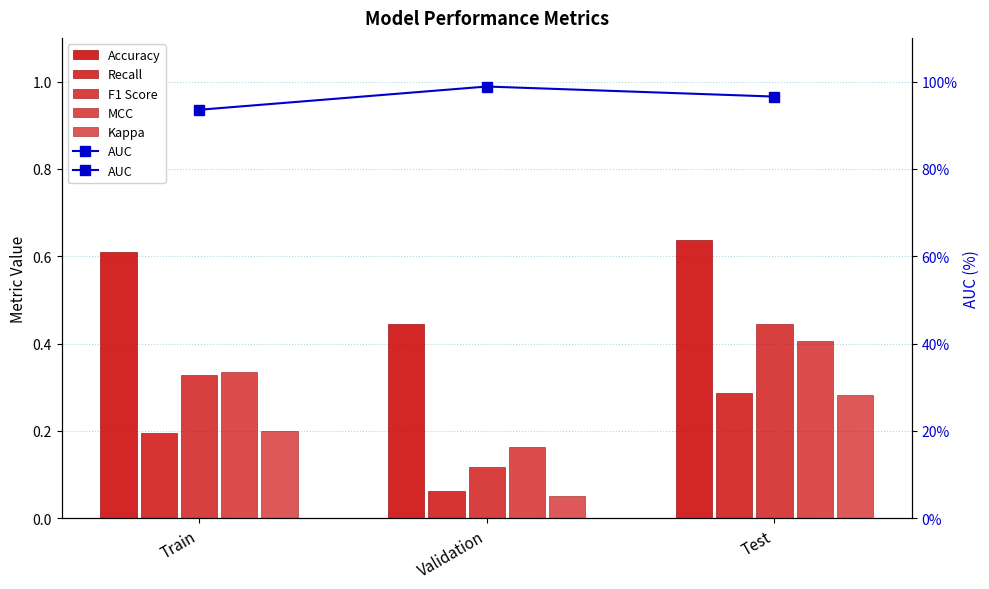

What is the average value of the Kappa series?

0.2